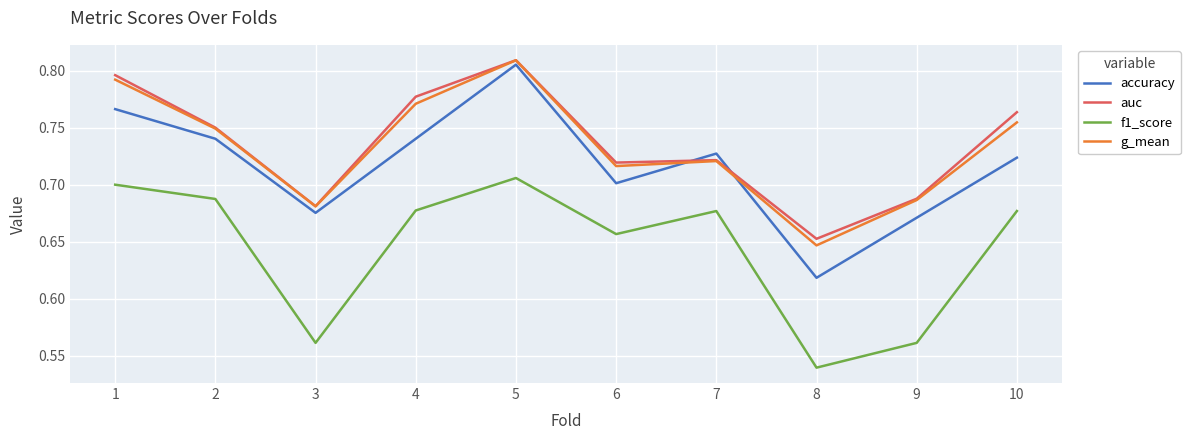

At which category is the sum across all series the highest?

5